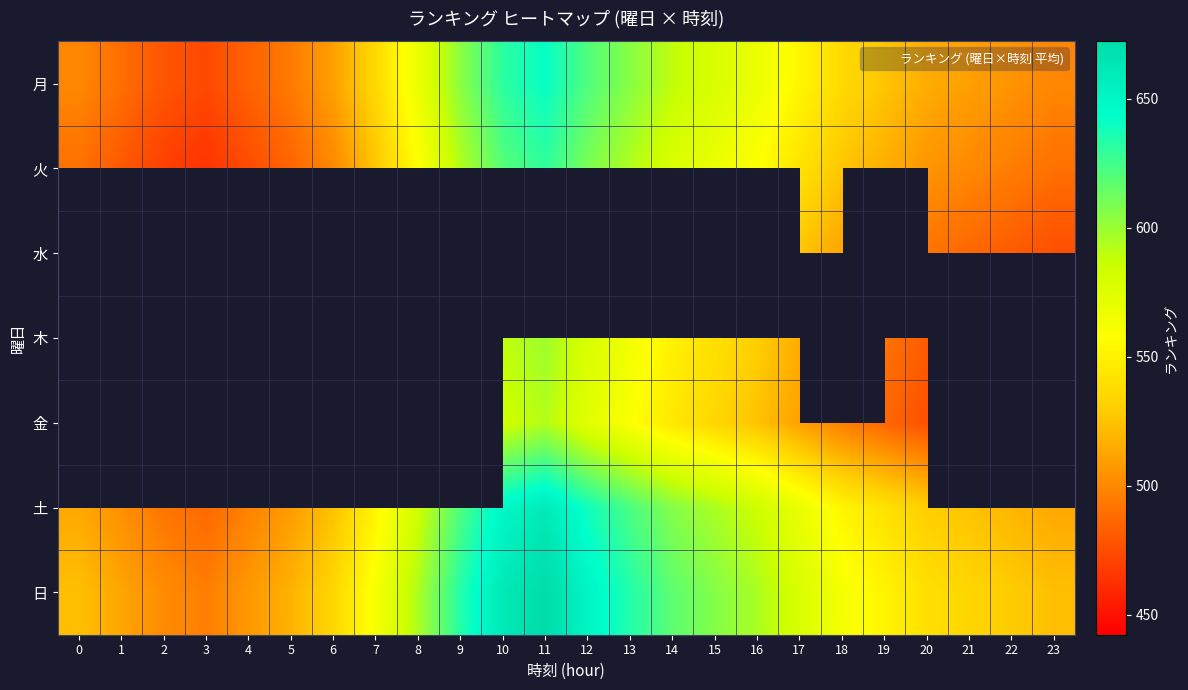

At which label does 火 first exceed 526?

7